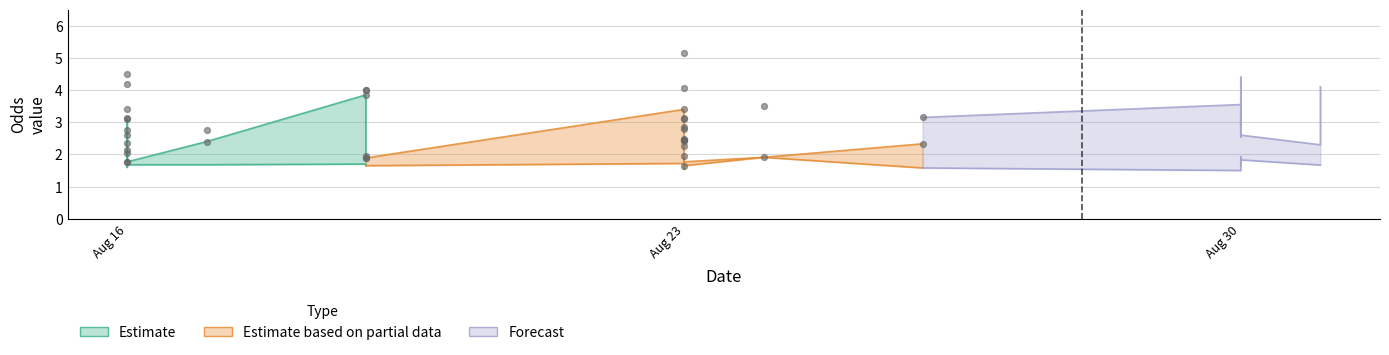

Is the value of Odd_A_FT at 2024-08-30 greater than the value of Odd_H_FT at 2024-08-17?

Yes